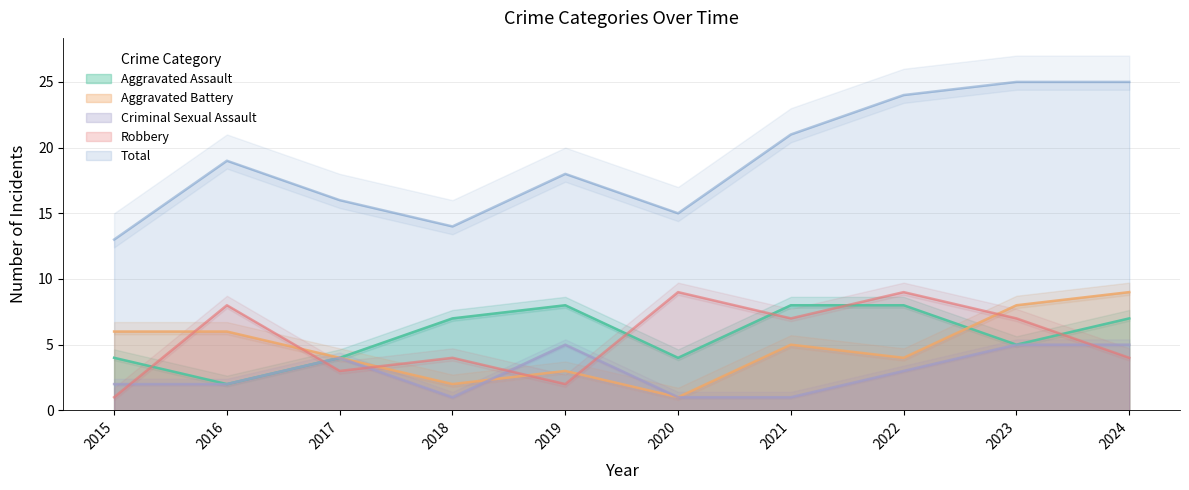

The Criminal Sexual Assault series shows 5 at 2024. True or false?

True